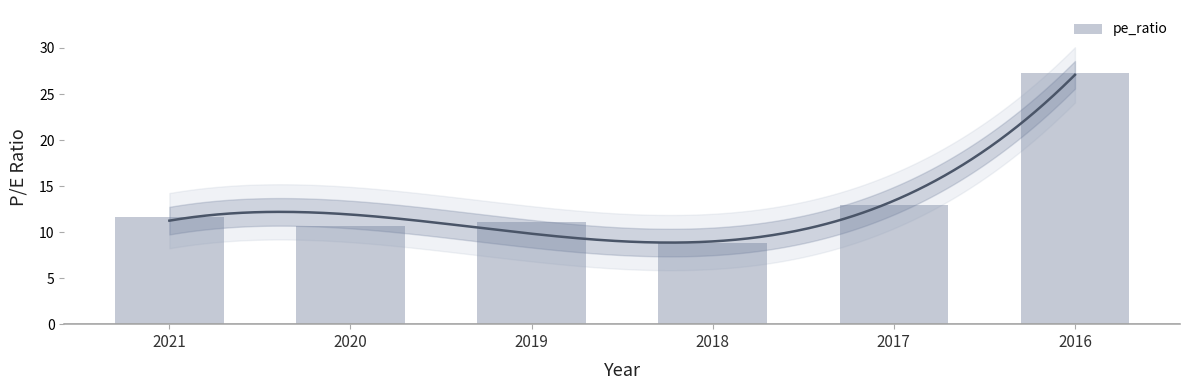

What is the ratio of the value at 2020 to the value at 2018?

1.2